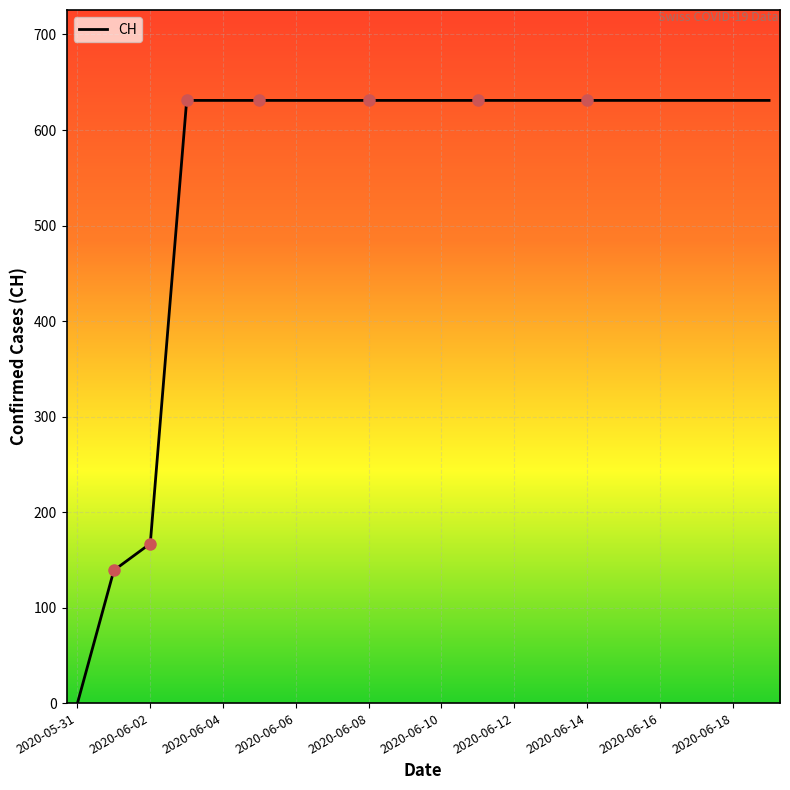

What is the greatest value displayed?

631